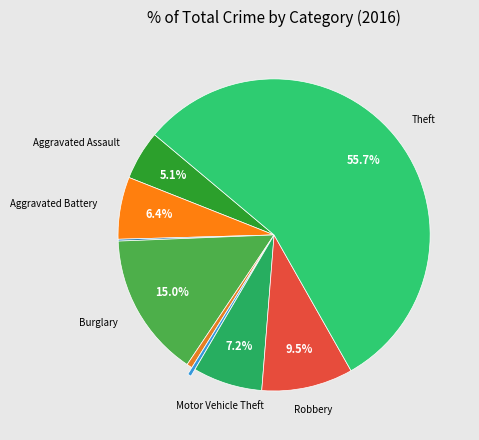

Rank the categories by value from highest to lowest.

Theft, Burglary, Robbery, Motor Vehicle Theft, Aggravated Battery, Aggravated Assault, Criminal Sexual Assault, Homicide, Arson